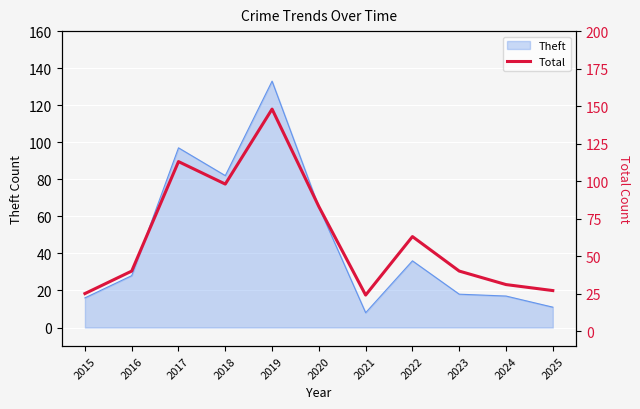

At which label is Theft closest to 70?

2020